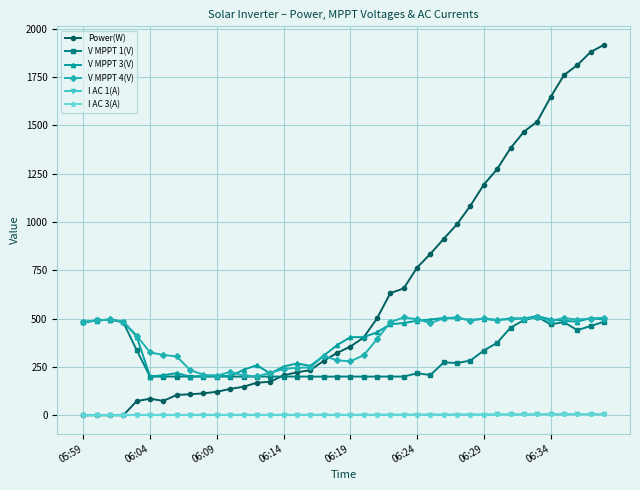

True or false: I AC 1(A) and V MPPT 3(V) intersect in this chart.

False